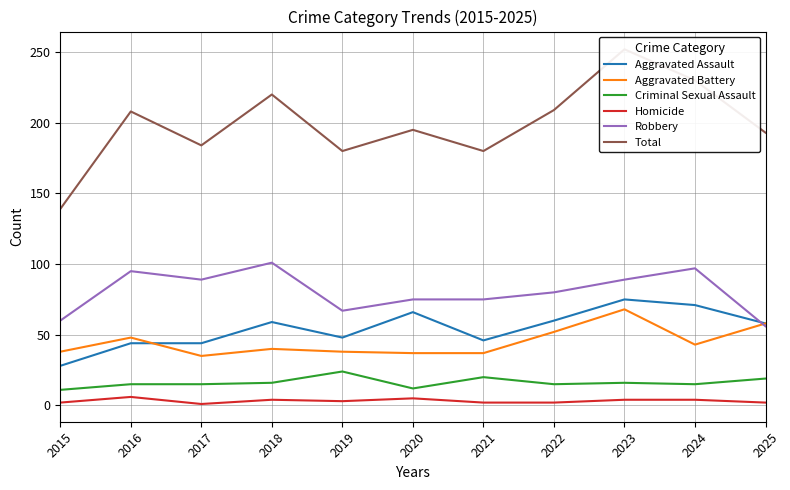

Reading left to right, list all the values displayed in this chart.

Aggravated Assault: 2015=28	2016=44	2017=44	2018=59	2019=48	2020=66	2021=46	2022=60	2023=75	2024=71	2025=58
Aggravated Battery: 2015=38	2016=48	2017=35	2018=40	2019=38	2020=37	2021=37	2022=52	2023=68	2024=43	2025=58
Criminal Sexual Assault: 2015=11	2016=15	2017=15	2018=16	2019=24	2020=12	2021=20	2022=15	2023=16	2024=15	2025=19
Homicide: 2015=2	2016=6	2017=1	2018=4	2019=3	2020=5	2021=2	2022=2	2023=4	2024=4	2025=2
Robbery: 2015=60	2016=95	2017=89	2018=101	2019=67	2020=75	2021=75	2022=80	2023=89	2024=97	2025=56
Total: 2015=139	2016=208	2017=184	2018=220	2019=180	2020=195	2021=180	2022=209	2023=252	2024=230	2025=193